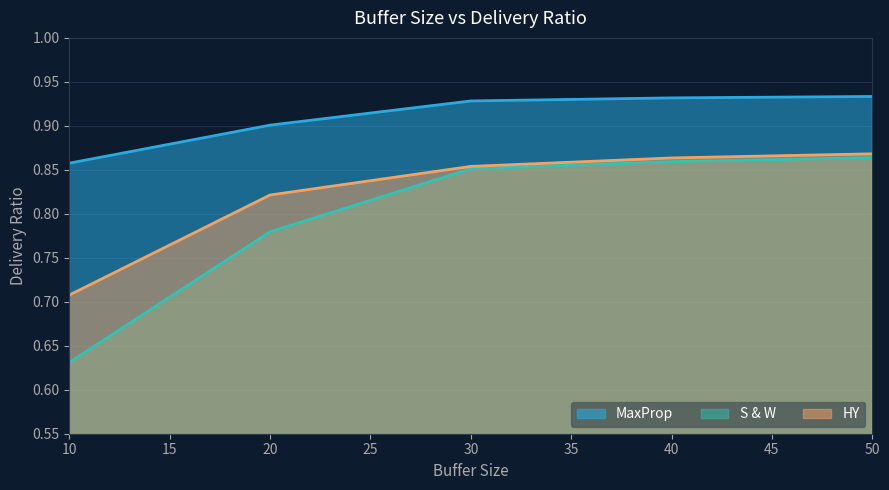

Reading right to left, list all the values displayed in this chart.

MaxProp: 0.9	0.9	0.9	0.9	0.9
S & W: 0.9	0.9	0.9	0.8	0.6
HY: 0.9	0.9	0.9	0.8	0.7